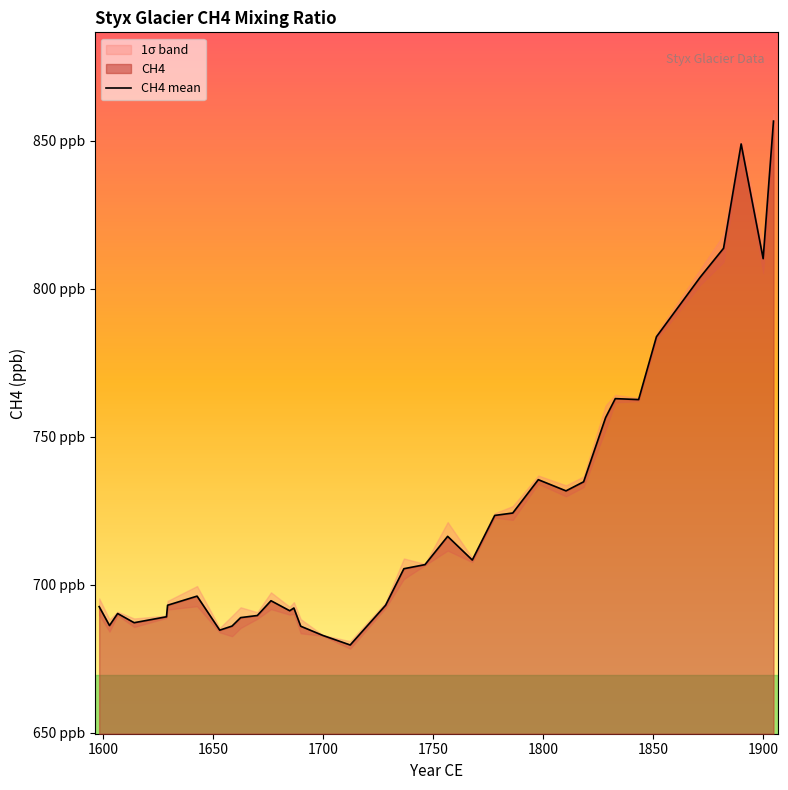

What is the value of the 23rd point from the left?

723.4